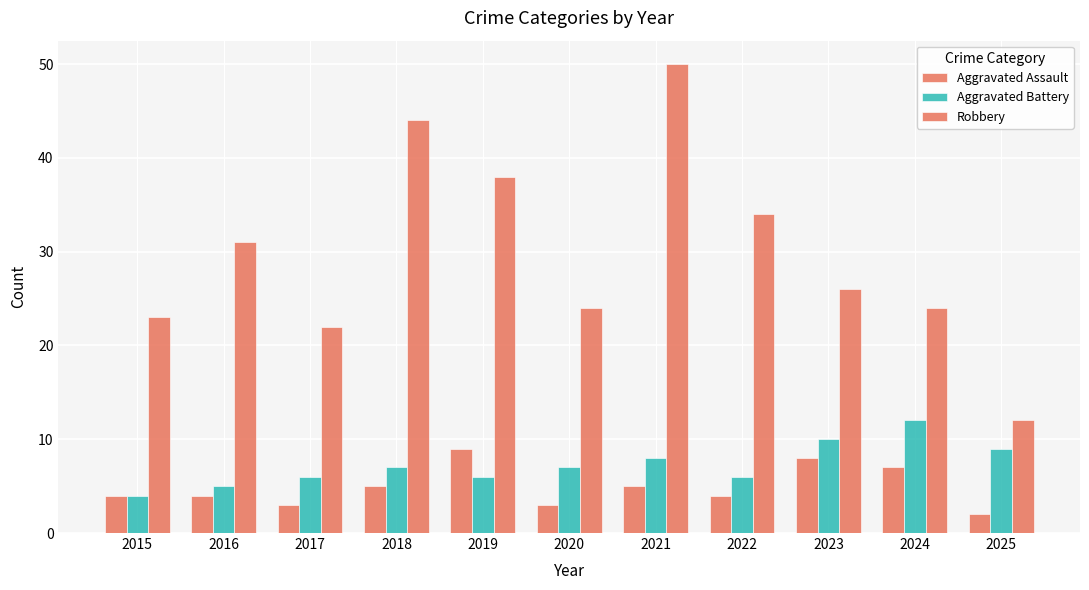

How many series are shown in this chart?

3